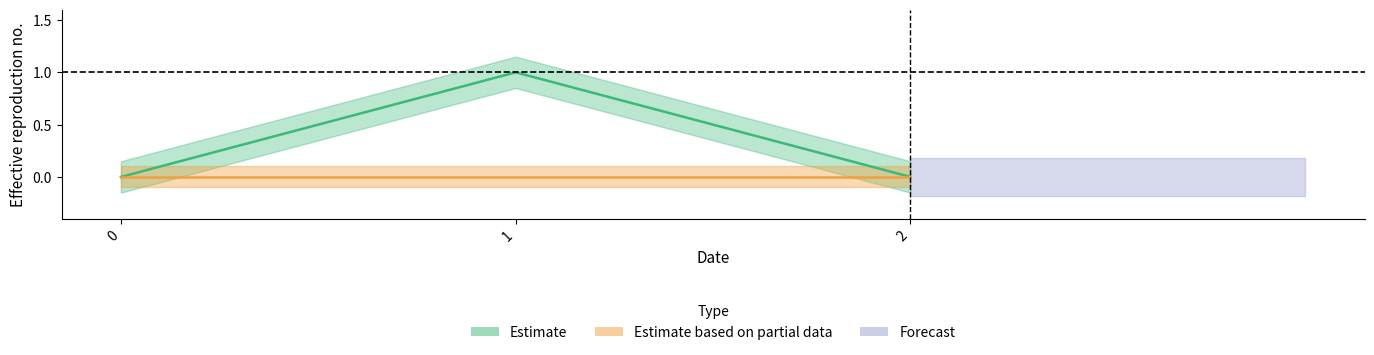

Reading right to left, list all the values displayed in this chart.

2=0	1=1	0=0